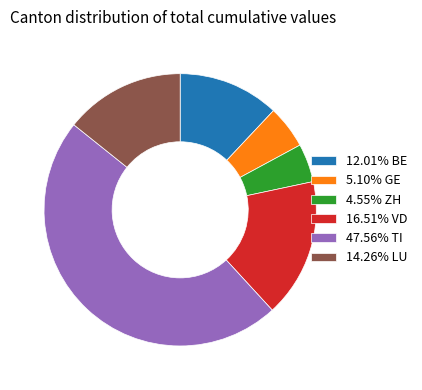

Does 47.56% TI represent more than half of the total?

No